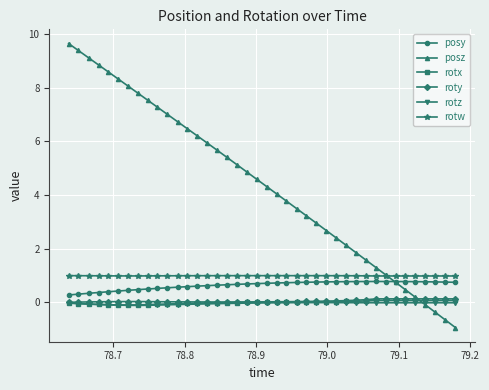

Which series has the largest total across all categories?

posz